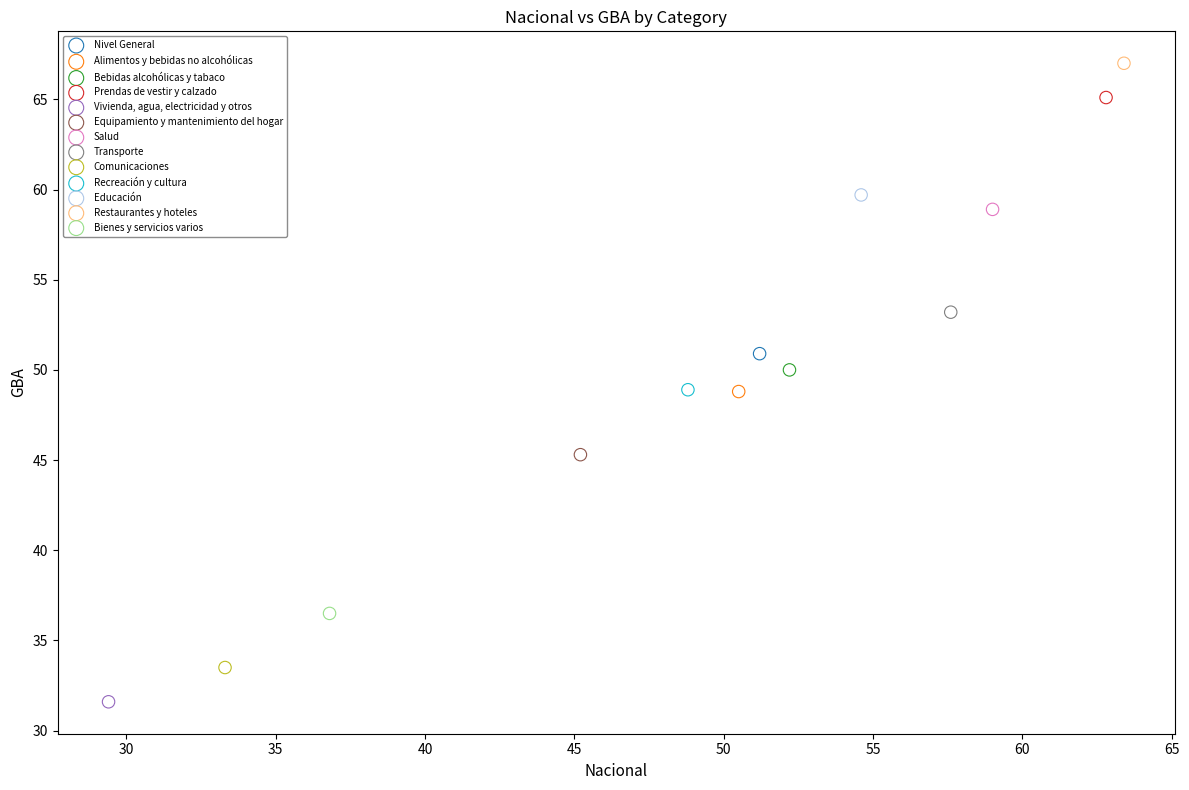

Which series contains the highest Y value?

Restaurantes y hoteles